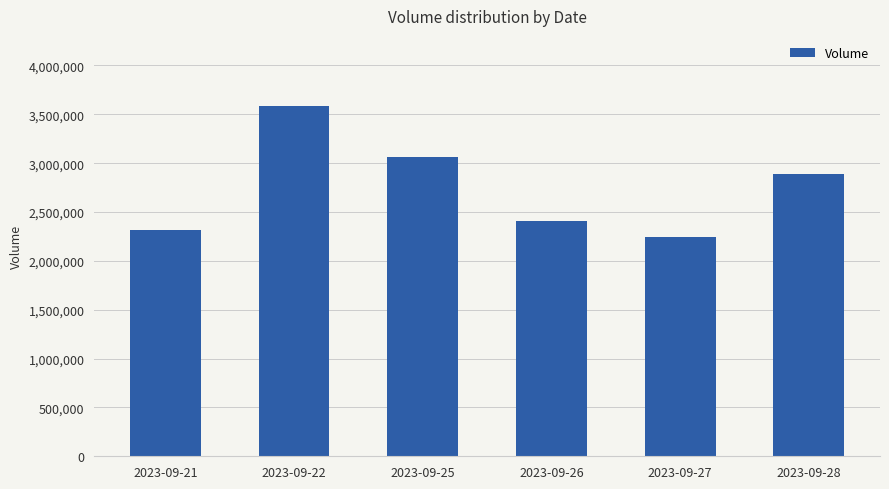

How many series are shown in this chart?

1